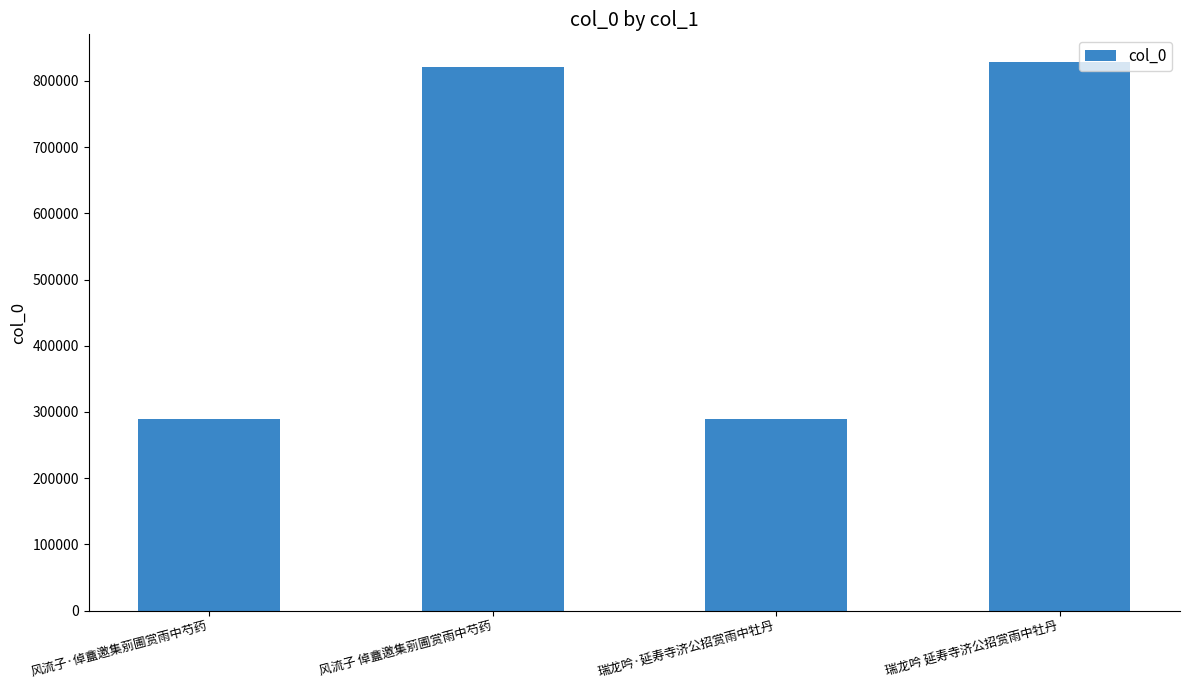

What is the difference between the maximum and minimum values?

539106